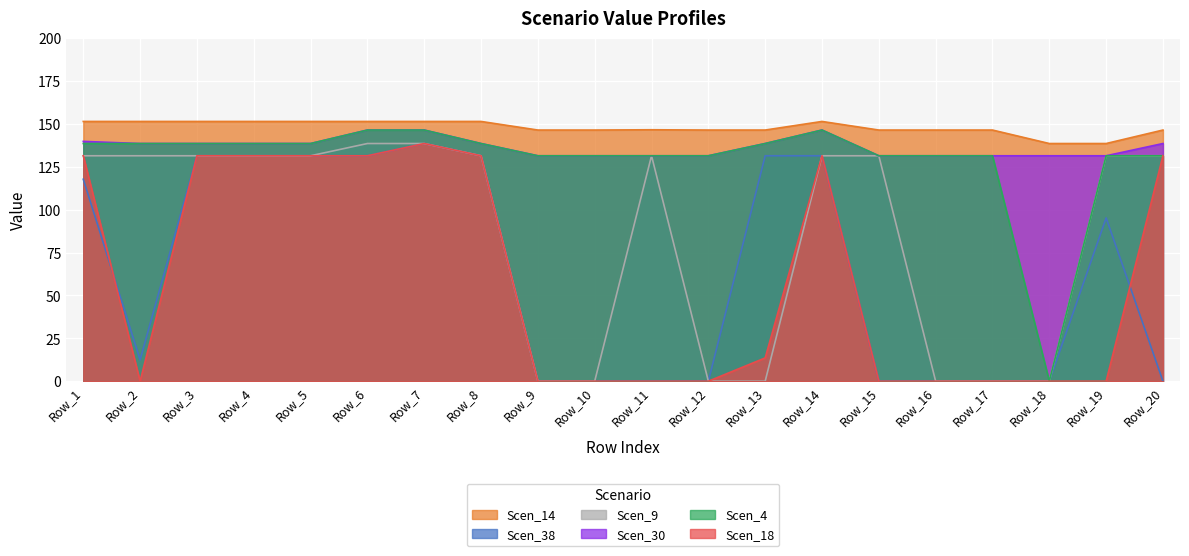

What is the spread (max minus min) of values at Row_14?

20.0